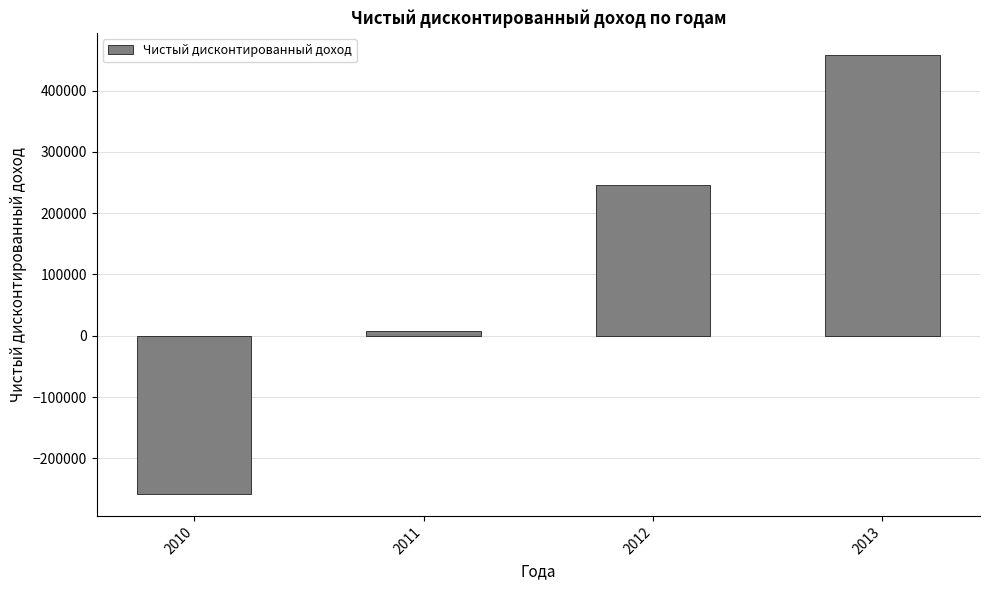

Reading left to right, what are all the values shown in this chart?

2010=-258156	2011=8130	2012=246056	2013=458309